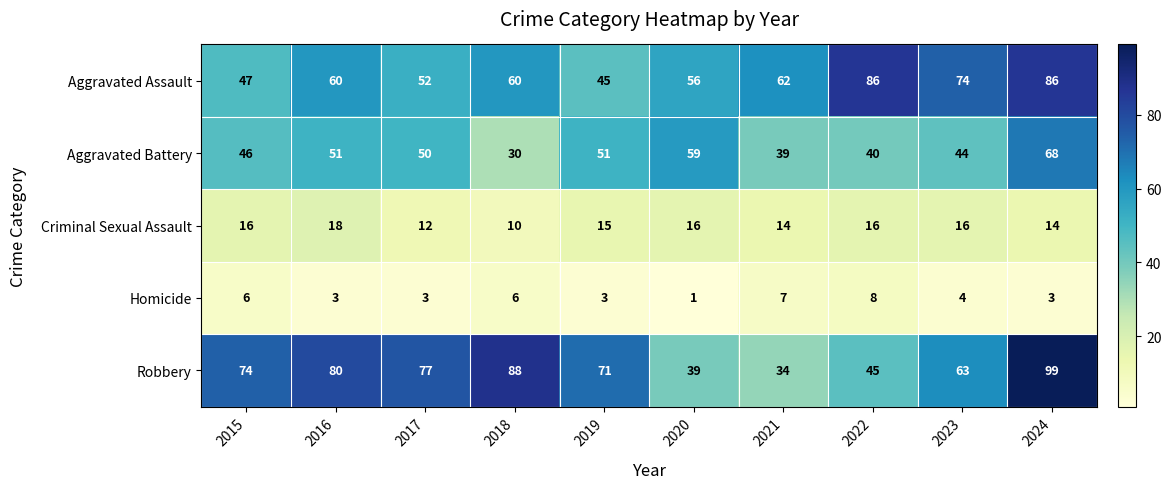

Is it true that Aggravated Battery equals 68 at 2024?

True